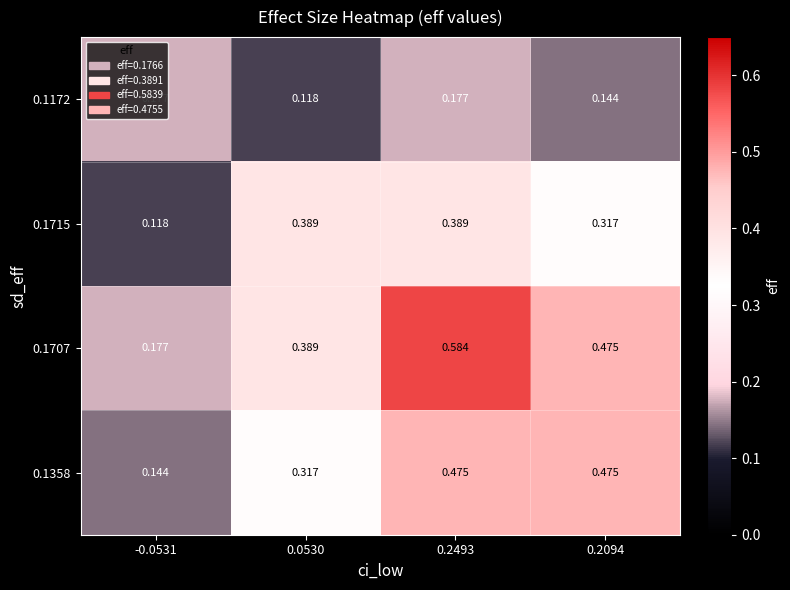

Is the value of 0.1172 at 0.2094 greater than the value of 0.1715 at 0.0530?

No